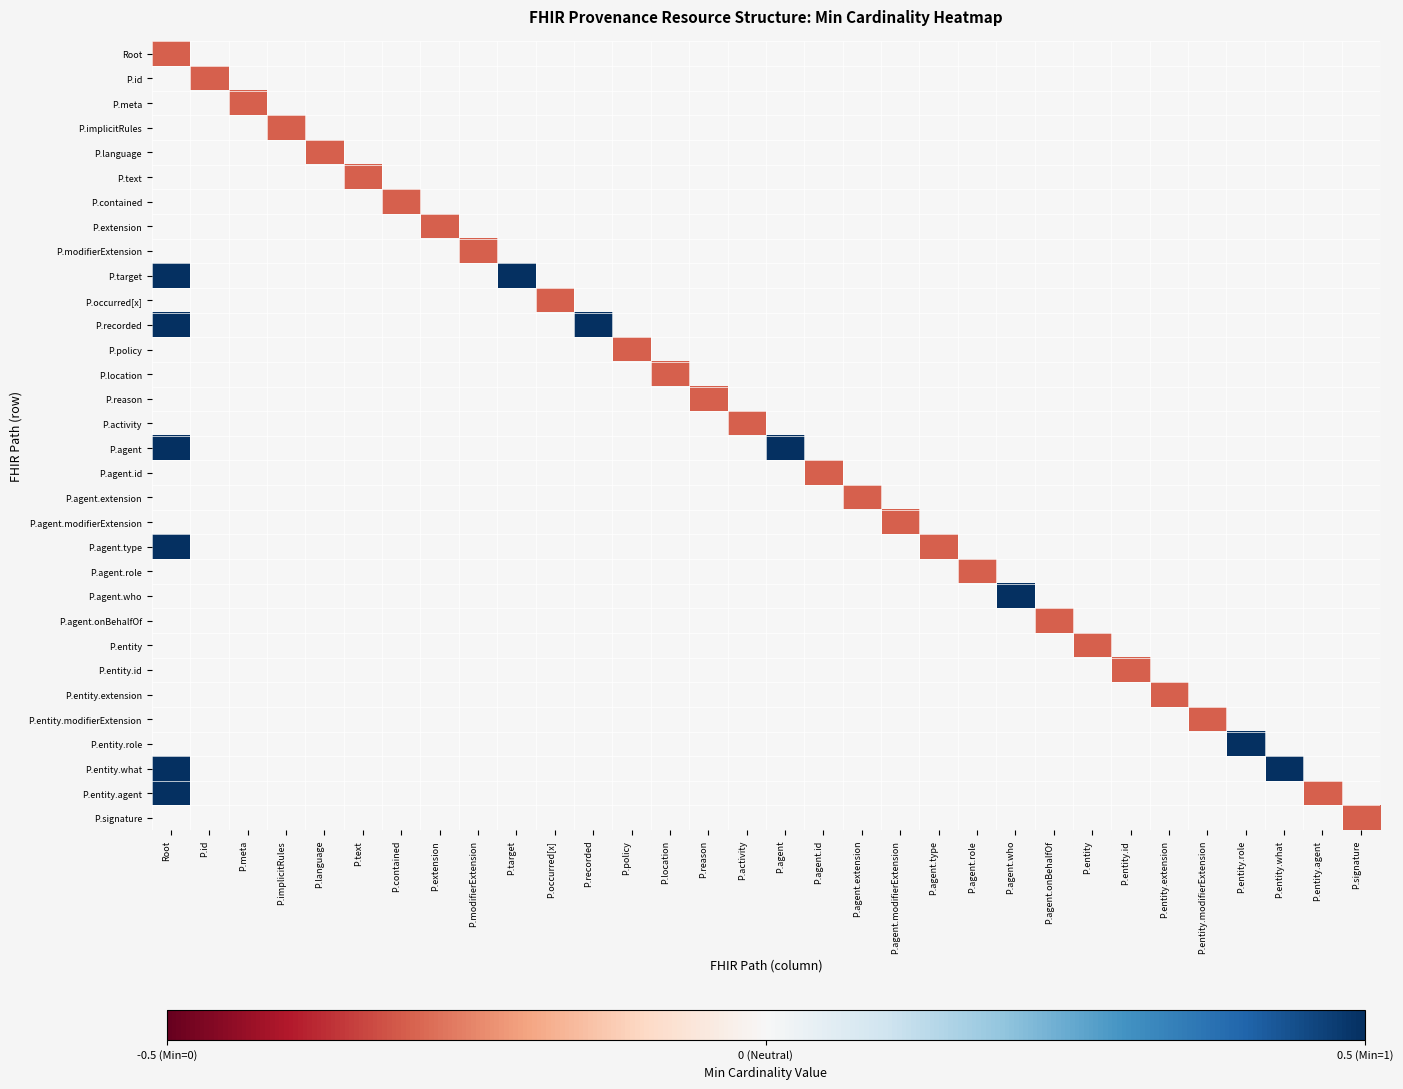

Reading left to right, what are all the values shown in this chart?

Root: Root=-0.3	P.id=0.0	P.meta=0.0	P.implicitRules=0.0	P.language=0.0	P.text=0.0	P.contained=0.0	P.extension=0.0	P.modifierExtension=0.0	P.target=0.0	P.occurred[x]=0.0	P.recorded=0.0	P.policy=0.0	P.location=0.0	P.reason=0.0	P.activity=0.0	P.agent=0.0	P.agent.id=0.0	P.agent.extension=0.0	P.agent.modifierExtension=0.0	P.agent.type=0.0	P.agent.role=0.0	P.agent.who=0.0	P.agent.onBehalfOf=0.0	P.entity=0.0	P.entity.id=0.0	P.entity.extension=0.0	P.entity.modifierExtension=0.0	P.entity.role=0.0	P.entity.what=0.0	P.entity.agent=0.0	P.signature=0.0
P.id: Root=0.0	P.id=-0.3	P.meta=0.0	P.implicitRules=0.0	P.language=0.0	P.text=0.0	P.contained=0.0	P.extension=0.0	P.modifierExtension=0.0	P.target=0.0	P.occurred[x]=0.0	P.recorded=0.0	P.policy=0.0	P.location=0.0	P.reason=0.0	P.activity=0.0	P.agent=0.0	P.agent.id=0.0	P.agent.extension=0.0	P.agent.modifierExtension=0.0	P.agent.type=0.0	P.agent.role=0.0	P.agent.who=0.0	P.agent.onBehalfOf=0.0	P.entity=0.0	P.entity.id=0.0	P.entity.extension=0.0	P.entity.modifierExtension=0.0	P.entity.role=0.0	P.entity.what=0.0	P.entity.agent=0.0	P.signature=0.0
P.meta: Root=0.0	P.id=0.0	P.meta=-0.3	P.implicitRules=0.0	P.language=0.0	P.text=0.0	P.contained=0.0	P.extension=0.0	P.modifierExtension=0.0	P.target=0.0	P.occurred[x]=0.0	P.recorded=0.0	P.policy=0.0	P.location=0.0	P.reason=0.0	P.activity=0.0	P.agent=0.0	P.agent.id=0.0	P.agent.extension=0.0	P.agent.modifierExtension=0.0	P.agent.type=0.0	P.agent.role=0.0	P.agent.who=0.0	P.agent.onBehalfOf=0.0	P.entity=0.0	P.entity.id=0.0	P.entity.extension=0.0	P.entity.modifierExtension=0.0	P.entity.role=0.0	P.entity.what=0.0	P.entity.agent=0.0	P.signature=0.0
P.implicitRules: Root=0.0	P.id=0.0	P.meta=0.0	P.implicitRules=-0.3	P.language=0.0	P.text=0.0	P.contained=0.0	P.extension=0.0	P.modifierExtension=0.0	P.target=0.0	P.occurred[x]=0.0	P.recorded=0.0	P.policy=0.0	P.location=0.0	P.reason=0.0	P.activity=0.0	P.agent=0.0	P.agent.id=0.0	P.agent.extension=0.0	P.agent.modifierExtension=0.0	P.agent.type=0.0	P.agent.role=0.0	P.agent.who=0.0	P.agent.onBehalfOf=0.0	P.entity=0.0	P.entity.id=0.0	P.entity.extension=0.0	P.entity.modifierExtension=0.0	P.entity.role=0.0	P.entity.what=0.0	P.entity.agent=0.0	P.signature=0.0
P.language: Root=0.0	P.id=0.0	P.meta=0.0	P.implicitRules=0.0	P.language=-0.3	P.text=0.0	P.contained=0.0	P.extension=0.0	P.modifierExtension=0.0	P.target=0.0	P.occurred[x]=0.0	P.recorded=0.0	P.policy=0.0	P.location=0.0	P.reason=0.0	P.activity=0.0	P.agent=0.0	P.agent.id=0.0	P.agent.extension=0.0	P.agent.modifierExtension=0.0	P.agent.type=0.0	P.agent.role=0.0	P.agent.who=0.0	P.agent.onBehalfOf=0.0	P.entity=0.0	P.entity.id=0.0	P.entity.extension=0.0	P.entity.modifierExtension=0.0	P.entity.role=0.0	P.entity.what=0.0	P.entity.agent=0.0	P.signature=0.0
P.text: Root=0.0	P.id=0.0	P.meta=0.0	P.implicitRules=0.0	P.language=0.0	P.text=-0.3	P.contained=0.0	P.extension=0.0	P.modifierExtension=0.0	P.target=0.0	P.occurred[x]=0.0	P.recorded=0.0	P.policy=0.0	P.location=0.0	P.reason=0.0	P.activity=0.0	P.agent=0.0	P.agent.id=0.0	P.agent.extension=0.0	P.agent.modifierExtension=0.0	P.agent.type=0.0	P.agent.role=0.0	P.agent.who=0.0	P.agent.onBehalfOf=0.0	P.entity=0.0	P.entity.id=0.0	P.entity.extension=0.0	P.entity.modifierExtension=0.0	P.entity.role=0.0	P.entity.what=0.0	P.entity.agent=0.0	P.signature=0.0
P.contained: Root=0.0	P.id=0.0	P.meta=0.0	P.implicitRules=0.0	P.language=0.0	P.text=0.0	P.contained=-0.3	P.extension=0.0	P.modifierExtension=0.0	P.target=0.0	P.occurred[x]=0.0	P.recorded=0.0	P.policy=0.0	P.location=0.0	P.reason=0.0	P.activity=0.0	P.agent=0.0	P.agent.id=0.0	P.agent.extension=0.0	P.agent.modifierExtension=0.0	P.agent.type=0.0	P.agent.role=0.0	P.agent.who=0.0	P.agent.onBehalfOf=0.0	P.entity=0.0	P.entity.id=0.0	P.entity.extension=0.0	P.entity.modifierExtension=0.0	P.entity.role=0.0	P.entity.what=0.0	P.entity.agent=0.0	P.signature=0.0
P.extension: Root=0.0	P.id=0.0	P.meta=0.0	P.implicitRules=0.0	P.language=0.0	P.text=0.0	P.contained=0.0	P.extension=-0.3	P.modifierExtension=0.0	P.target=0.0	P.occurred[x]=0.0	P.recorded=0.0	P.policy=0.0	P.location=0.0	P.reason=0.0	P.activity=0.0	P.agent=0.0	P.agent.id=0.0	P.agent.extension=0.0	P.agent.modifierExtension=0.0	P.agent.type=0.0	P.agent.role=0.0	P.agent.who=0.0	P.agent.onBehalfOf=0.0	P.entity=0.0	P.entity.id=0.0	P.entity.extension=0.0	P.entity.modifierExtension=0.0	P.entity.role=0.0	P.entity.what=0.0	P.entity.agent=0.0	P.signature=0.0
P.modifierExtension: Root=0.0	P.id=0.0	P.meta=0.0	P.implicitRules=0.0	P.language=0.0	P.text=0.0	P.contained=0.0	P.extension=0.0	P.modifierExtension=-0.3	P.target=0.0	P.occurred[x]=0.0	P.recorded=0.0	P.policy=0.0	P.location=0.0	P.reason=0.0	P.activity=0.0	P.agent=0.0	P.agent.id=0.0	P.agent.extension=0.0	P.agent.modifierExtension=0.0	P.agent.type=0.0	P.agent.role=0.0	P.agent.who=0.0	P.agent.onBehalfOf=0.0	P.entity=0.0	P.entity.id=0.0	P.entity.extension=0.0	P.entity.modifierExtension=0.0	P.entity.role=0.0	P.entity.what=0.0	P.entity.agent=0.0	P.signature=0.0
P.target: Root=1.0	P.id=0.0	P.meta=0.0	P.implicitRules=0.0	P.language=0.0	P.text=0.0	P.contained=0.0	P.extension=0.0	P.modifierExtension=0.0	P.target=0.5	P.occurred[x]=0.0	P.recorded=0.0	P.policy=0.0	P.location=0.0	P.reason=0.0	P.activity=0.0	P.agent=0.0	P.agent.id=0.0	P.agent.extension=0.0	P.agent.modifierExtension=0.0	P.agent.type=0.0	P.agent.role=0.0	P.agent.who=0.0	P.agent.onBehalfOf=0.0	P.entity=0.0	P.entity.id=0.0	P.entity.extension=0.0	P.entity.modifierExtension=0.0	P.entity.role=0.0	P.entity.what=0.0	P.entity.agent=0.0	P.signature=0.0
P.occurred[x]: Root=0.0	P.id=0.0	P.meta=0.0	P.implicitRules=0.0	P.language=0.0	P.text=0.0	P.contained=0.0	P.extension=0.0	P.modifierExtension=0.0	P.target=0.0	P.occurred[x]=-0.3	P.recorded=0.0	P.policy=0.0	P.location=0.0	P.reason=0.0	P.activity=0.0	P.agent=0.0	P.agent.id=0.0	P.agent.extension=0.0	P.agent.modifierExtension=0.0	P.agent.type=0.0	P.agent.role=0.0	P.agent.who=0.0	P.agent.onBehalfOf=0.0	P.entity=0.0	P.entity.id=0.0	P.entity.extension=0.0	P.entity.modifierExtension=0.0	P.entity.role=0.0	P.entity.what=0.0	P.entity.agent=0.0	P.signature=0.0
P.recorded: Root=1.0	P.id=0.0	P.meta=0.0	P.implicitRules=0.0	P.language=0.0	P.text=0.0	P.contained=0.0	P.extension=0.0	P.modifierExtension=0.0	P.target=0.0	P.occurred[x]=0.0	P.recorded=0.5	P.policy=0.0	P.location=0.0	P.reason=0.0	P.activity=0.0	P.agent=0.0	P.agent.id=0.0	P.agent.extension=0.0	P.agent.modifierExtension=0.0	P.agent.type=0.0	P.agent.role=0.0	P.agent.who=0.0	P.agent.onBehalfOf=0.0	P.entity=0.0	P.entity.id=0.0	P.entity.extension=0.0	P.entity.modifierExtension=0.0	P.entity.role=0.0	P.entity.what=0.0	P.entity.agent=0.0	P.signature=0.0
P.policy: Root=0.0	P.id=0.0	P.meta=0.0	P.implicitRules=0.0	P.language=0.0	P.text=0.0	P.contained=0.0	P.extension=0.0	P.modifierExtension=0.0	P.target=0.0	P.occurred[x]=0.0	P.recorded=0.0	P.policy=-0.3	P.location=0.0	P.reason=0.0	P.activity=0.0	P.agent=0.0	P.agent.id=0.0	P.agent.extension=0.0	P.agent.modifierExtension=0.0	P.agent.type=0.0	P.agent.role=0.0	P.agent.who=0.0	P.agent.onBehalfOf=0.0	P.entity=0.0	P.entity.id=0.0	P.entity.extension=0.0	P.entity.modifierExtension=0.0	P.entity.role=0.0	P.entity.what=0.0	P.entity.agent=0.0	P.signature=0.0
P.location: Root=0.0	P.id=0.0	P.meta=0.0	P.implicitRules=0.0	P.language=0.0	P.text=0.0	P.contained=0.0	P.extension=0.0	P.modifierExtension=0.0	P.target=0.0	P.occurred[x]=0.0	P.recorded=0.0	P.policy=0.0	P.location=-0.3	P.reason=0.0	P.activity=0.0	P.agent=0.0	P.agent.id=0.0	P.agent.extension=0.0	P.agent.modifierExtension=0.0	P.agent.type=0.0	P.agent.role=0.0	P.agent.who=0.0	P.agent.onBehalfOf=0.0	P.entity=0.0	P.entity.id=0.0	P.entity.extension=0.0	P.entity.modifierExtension=0.0	P.entity.role=0.0	P.entity.what=0.0	P.entity.agent=0.0	P.signature=0.0
P.reason: Root=0.0	P.id=0.0	P.meta=0.0	P.implicitRules=0.0	P.language=0.0	P.text=0.0	P.contained=0.0	P.extension=0.0	P.modifierExtension=0.0	P.target=0.0	P.occurred[x]=0.0	P.recorded=0.0	P.policy=0.0	P.location=0.0	P.reason=-0.3	P.activity=0.0	P.agent=0.0	P.agent.id=0.0	P.agent.extension=0.0	P.agent.modifierExtension=0.0	P.agent.type=0.0	P.agent.role=0.0	P.agent.who=0.0	P.agent.onBehalfOf=0.0	P.entity=0.0	P.entity.id=0.0	P.entity.extension=0.0	P.entity.modifierExtension=0.0	P.entity.role=0.0	P.entity.what=0.0	P.entity.agent=0.0	P.signature=0.0
P.activity: Root=0.0	P.id=0.0	P.meta=0.0	P.implicitRules=0.0	P.language=0.0	P.text=0.0	P.contained=0.0	P.extension=0.0	P.modifierExtension=0.0	P.target=0.0	P.occurred[x]=0.0	P.recorded=0.0	P.policy=0.0	P.location=0.0	P.reason=0.0	P.activity=-0.3	P.agent=0.0	P.agent.id=0.0	P.agent.extension=0.0	P.agent.modifierExtension=0.0	P.agent.type=0.0	P.agent.role=0.0	P.agent.who=0.0	P.agent.onBehalfOf=0.0	P.entity=0.0	P.entity.id=0.0	P.entity.extension=0.0	P.entity.modifierExtension=0.0	P.entity.role=0.0	P.entity.what=0.0	P.entity.agent=0.0	P.signature=0.0
P.agent: Root=1.0	P.id=0.0	P.meta=0.0	P.implicitRules=0.0	P.language=0.0	P.text=0.0	P.contained=0.0	P.extension=0.0	P.modifierExtension=0.0	P.target=0.0	P.occurred[x]=0.0	P.recorded=0.0	P.policy=0.0	P.location=0.0	P.reason=0.0	P.activity=0.0	P.agent=0.5	P.agent.id=0.0	P.agent.extension=0.0	P.agent.modifierExtension=0.0	P.agent.type=0.0	P.agent.role=0.0	P.agent.who=0.0	P.agent.onBehalfOf=0.0	P.entity=0.0	P.entity.id=0.0	P.entity.extension=0.0	P.entity.modifierExtension=0.0	P.entity.role=0.0	P.entity.what=0.0	P.entity.agent=0.0	P.signature=0.0
P.agent.id: Root=0.0	P.id=0.0	P.meta=0.0	P.implicitRules=0.0	P.language=0.0	P.text=0.0	P.contained=0.0	P.extension=0.0	P.modifierExtension=0.0	P.target=0.0	P.occurred[x]=0.0	P.recorded=0.0	P.policy=0.0	P.location=0.0	P.reason=0.0	P.activity=0.0	P.agent=0.0	P.agent.id=-0.3	P.agent.extension=0.0	P.agent.modifierExtension=0.0	P.agent.type=0.0	P.agent.role=0.0	P.agent.who=0.0	P.agent.onBehalfOf=0.0	P.entity=0.0	P.entity.id=0.0	P.entity.extension=0.0	P.entity.modifierExtension=0.0	P.entity.role=0.0	P.entity.what=0.0	P.entity.agent=0.0	P.signature=0.0
P.agent.extension: Root=0.0	P.id=0.0	P.meta=0.0	P.implicitRules=0.0	P.language=0.0	P.text=0.0	P.contained=0.0	P.extension=0.0	P.modifierExtension=0.0	P.target=0.0	P.occurred[x]=0.0	P.recorded=0.0	P.policy=0.0	P.location=0.0	P.reason=0.0	P.activity=0.0	P.agent=0.0	P.agent.id=0.0	P.agent.extension=-0.3	P.agent.modifierExtension=0.0	P.agent.type=0.0	P.agent.role=0.0	P.agent.who=0.0	P.agent.onBehalfOf=0.0	P.entity=0.0	P.entity.id=0.0	P.entity.extension=0.0	P.entity.modifierExtension=0.0	P.entity.role=0.0	P.entity.what=0.0	P.entity.agent=0.0	P.signature=0.0
P.agent.modifierExtension: Root=0.0	P.id=0.0	P.meta=0.0	P.implicitRules=0.0	P.language=0.0	P.text=0.0	P.contained=0.0	P.extension=0.0	P.modifierExtension=0.0	P.target=0.0	P.occurred[x]=0.0	P.recorded=0.0	P.policy=0.0	P.location=0.0	P.reason=0.0	P.activity=0.0	P.agent=0.0	P.agent.id=0.0	P.agent.extension=0.0	P.agent.modifierExtension=-0.3	P.agent.type=0.0	P.agent.role=0.0	P.agent.who=0.0	P.agent.onBehalfOf=0.0	P.entity=0.0	P.entity.id=0.0	P.entity.extension=0.0	P.entity.modifierExtension=0.0	P.entity.role=0.0	P.entity.what=0.0	P.entity.agent=0.0	P.signature=0.0
P.agent.type: Root=1.0	P.id=0.0	P.meta=0.0	P.implicitRules=0.0	P.language=0.0	P.text=0.0	P.contained=0.0	P.extension=0.0	P.modifierExtension=0.0	P.target=0.0	P.occurred[x]=0.0	P.recorded=0.0	P.policy=0.0	P.location=0.0	P.reason=0.0	P.activity=0.0	P.agent=0.0	P.agent.id=0.0	P.agent.extension=0.0	P.agent.modifierExtension=0.0	P.agent.type=-0.3	P.agent.role=0.0	P.agent.who=0.0	P.agent.onBehalfOf=0.0	P.entity=0.0	P.entity.id=0.0	P.entity.extension=0.0	P.entity.modifierExtension=0.0	P.entity.role=0.0	P.entity.what=0.0	P.entity.agent=0.0	P.signature=0.0
P.agent.role: Root=0.0	P.id=0.0	P.meta=0.0	P.implicitRules=0.0	P.language=0.0	P.text=0.0	P.contained=0.0	P.extension=0.0	P.modifierExtension=0.0	P.target=0.0	P.occurred[x]=0.0	P.recorded=0.0	P.policy=0.0	P.location=0.0	P.reason=0.0	P.activity=0.0	P.agent=0.0	P.agent.id=0.0	P.agent.extension=0.0	P.agent.modifierExtension=0.0	P.agent.type=0.0	P.agent.role=-0.3	P.agent.who=0.0	P.agent.onBehalfOf=0.0	P.entity=0.0	P.entity.id=0.0	P.entity.extension=0.0	P.entity.modifierExtension=0.0	P.entity.role=0.0	P.entity.what=0.0	P.entity.agent=0.0	P.signature=0.0
P.agent.who: Root=0.0	P.id=0.0	P.meta=0.0	P.implicitRules=0.0	P.language=0.0	P.text=0.0	P.contained=0.0	P.extension=0.0	P.modifierExtension=0.0	P.target=0.0	P.occurred[x]=0.0	P.recorded=0.0	P.policy=0.0	P.location=0.0	P.reason=0.0	P.activity=0.0	P.agent=0.0	P.agent.id=0.0	P.agent.extension=0.0	P.agent.modifierExtension=0.0	P.agent.type=0.0	P.agent.role=0.0	P.agent.who=0.5	P.agent.onBehalfOf=0.0	P.entity=0.0	P.entity.id=0.0	P.entity.extension=0.0	P.entity.modifierExtension=0.0	P.entity.role=0.0	P.entity.what=0.0	P.entity.agent=0.0	P.signature=0.0
P.agent.onBehalfOf: Root=0.0	P.id=0.0	P.meta=0.0	P.implicitRules=0.0	P.language=0.0	P.text=0.0	P.contained=0.0	P.extension=0.0	P.modifierExtension=0.0	P.target=0.0	P.occurred[x]=0.0	P.recorded=0.0	P.policy=0.0	P.location=0.0	P.reason=0.0	P.activity=0.0	P.agent=0.0	P.agent.id=0.0	P.agent.extension=0.0	P.agent.modifierExtension=0.0	P.agent.type=0.0	P.agent.role=0.0	P.agent.who=0.0	P.agent.onBehalfOf=-0.3	P.entity=0.0	P.entity.id=0.0	P.entity.extension=0.0	P.entity.modifierExtension=0.0	P.entity.role=0.0	P.entity.what=0.0	P.entity.agent=0.0	P.signature=0.0
P.entity: Root=0.0	P.id=0.0	P.meta=0.0	P.implicitRules=0.0	P.language=0.0	P.text=0.0	P.contained=0.0	P.extension=0.0	P.modifierExtension=0.0	P.target=0.0	P.occurred[x]=0.0	P.recorded=0.0	P.policy=0.0	P.location=0.0	P.reason=0.0	P.activity=0.0	P.agent=0.0	P.agent.id=0.0	P.agent.extension=0.0	P.agent.modifierExtension=0.0	P.agent.type=0.0	P.agent.role=0.0	P.agent.who=0.0	P.agent.onBehalfOf=0.0	P.entity=-0.3	P.entity.id=0.0	P.entity.extension=0.0	P.entity.modifierExtension=0.0	P.entity.role=0.0	P.entity.what=0.0	P.entity.agent=0.0	P.signature=0.0
P.entity.id: Root=0.0	P.id=0.0	P.meta=0.0	P.implicitRules=0.0	P.language=0.0	P.text=0.0	P.contained=0.0	P.extension=0.0	P.modifierExtension=0.0	P.target=0.0	P.occurred[x]=0.0	P.recorded=0.0	P.policy=0.0	P.location=0.0	P.reason=0.0	P.activity=0.0	P.agent=0.0	P.agent.id=0.0	P.agent.extension=0.0	P.agent.modifierExtension=0.0	P.agent.type=0.0	P.agent.role=0.0	P.agent.who=0.0	P.agent.onBehalfOf=0.0	P.entity=0.0	P.entity.id=-0.3	P.entity.extension=0.0	P.entity.modifierExtension=0.0	P.entity.role=0.0	P.entity.what=0.0	P.entity.agent=0.0	P.signature=0.0
P.entity.extension: Root=0.0	P.id=0.0	P.meta=0.0	P.implicitRules=0.0	P.language=0.0	P.text=0.0	P.contained=0.0	P.extension=0.0	P.modifierExtension=0.0	P.target=0.0	P.occurred[x]=0.0	P.recorded=0.0	P.policy=0.0	P.location=0.0	P.reason=0.0	P.activity=0.0	P.agent=0.0	P.agent.id=0.0	P.agent.extension=0.0	P.agent.modifierExtension=0.0	P.agent.type=0.0	P.agent.role=0.0	P.agent.who=0.0	P.agent.onBehalfOf=0.0	P.entity=0.0	P.entity.id=0.0	P.entity.extension=-0.3	P.entity.modifierExtension=0.0	P.entity.role=0.0	P.entity.what=0.0	P.entity.agent=0.0	P.signature=0.0
P.entity.modifierExtension: Root=0.0	P.id=0.0	P.meta=0.0	P.implicitRules=0.0	P.language=0.0	P.text=0.0	P.contained=0.0	P.extension=0.0	P.modifierExtension=0.0	P.target=0.0	P.occurred[x]=0.0	P.recorded=0.0	P.policy=0.0	P.location=0.0	P.reason=0.0	P.activity=0.0	P.agent=0.0	P.agent.id=0.0	P.agent.extension=0.0	P.agent.modifierExtension=0.0	P.agent.type=0.0	P.agent.role=0.0	P.agent.who=0.0	P.agent.onBehalfOf=0.0	P.entity=0.0	P.entity.id=0.0	P.entity.extension=0.0	P.entity.modifierExtension=-0.3	P.entity.role=0.0	P.entity.what=0.0	P.entity.agent=0.0	P.signature=0.0
P.entity.role: Root=0.0	P.id=0.0	P.meta=0.0	P.implicitRules=0.0	P.language=0.0	P.text=0.0	P.contained=0.0	P.extension=0.0	P.modifierExtension=0.0	P.target=0.0	P.occurred[x]=0.0	P.recorded=0.0	P.policy=0.0	P.location=0.0	P.reason=0.0	P.activity=0.0	P.agent=0.0	P.agent.id=0.0	P.agent.extension=0.0	P.agent.modifierExtension=0.0	P.agent.type=0.0	P.agent.role=0.0	P.agent.who=0.0	P.agent.onBehalfOf=0.0	P.entity=0.0	P.entity.id=0.0	P.entity.extension=0.0	P.entity.modifierExtension=0.0	P.entity.role=0.5	P.entity.what=0.0	P.entity.agent=0.0	P.signature=0.0
P.entity.what: Root=1.0	P.id=0.0	P.meta=0.0	P.implicitRules=0.0	P.language=0.0	P.text=0.0	P.contained=0.0	P.extension=0.0	P.modifierExtension=0.0	P.target=0.0	P.occurred[x]=0.0	P.recorded=0.0	P.policy=0.0	P.location=0.0	P.reason=0.0	P.activity=0.0	P.agent=0.0	P.agent.id=0.0	P.agent.extension=0.0	P.agent.modifierExtension=0.0	P.agent.type=0.0	P.agent.role=0.0	P.agent.who=0.0	P.agent.onBehalfOf=0.0	P.entity=0.0	P.entity.id=0.0	P.entity.extension=0.0	P.entity.modifierExtension=0.0	P.entity.role=0.0	P.entity.what=0.5	P.entity.agent=0.0	P.signature=0.0
P.entity.agent: Root=1.0	P.id=0.0	P.meta=0.0	P.implicitRules=0.0	P.language=0.0	P.text=0.0	P.contained=0.0	P.extension=0.0	P.modifierExtension=0.0	P.target=0.0	P.occurred[x]=0.0	P.recorded=0.0	P.policy=0.0	P.location=0.0	P.reason=0.0	P.activity=0.0	P.agent=0.0	P.agent.id=0.0	P.agent.extension=0.0	P.agent.modifierExtension=0.0	P.agent.type=0.0	P.agent.role=0.0	P.agent.who=0.0	P.agent.onBehalfOf=0.0	P.entity=0.0	P.entity.id=0.0	P.entity.extension=0.0	P.entity.modifierExtension=0.0	P.entity.role=0.0	P.entity.what=0.0	P.entity.agent=-0.3	P.signature=0.0
P.signature: Root=0.0	P.id=0.0	P.meta=0.0	P.implicitRules=0.0	P.language=0.0	P.text=0.0	P.contained=0.0	P.extension=0.0	P.modifierExtension=0.0	P.target=0.0	P.occurred[x]=0.0	P.recorded=0.0	P.policy=0.0	P.location=0.0	P.reason=0.0	P.activity=0.0	P.agent=0.0	P.agent.id=0.0	P.agent.extension=0.0	P.agent.modifierExtension=0.0	P.agent.type=0.0	P.agent.role=0.0	P.agent.who=0.0	P.agent.onBehalfOf=0.0	P.entity=0.0	P.entity.id=0.0	P.entity.extension=0.0	P.entity.modifierExtension=0.0	P.entity.role=0.0	P.entity.what=0.0	P.entity.agent=0.0	P.signature=-0.3